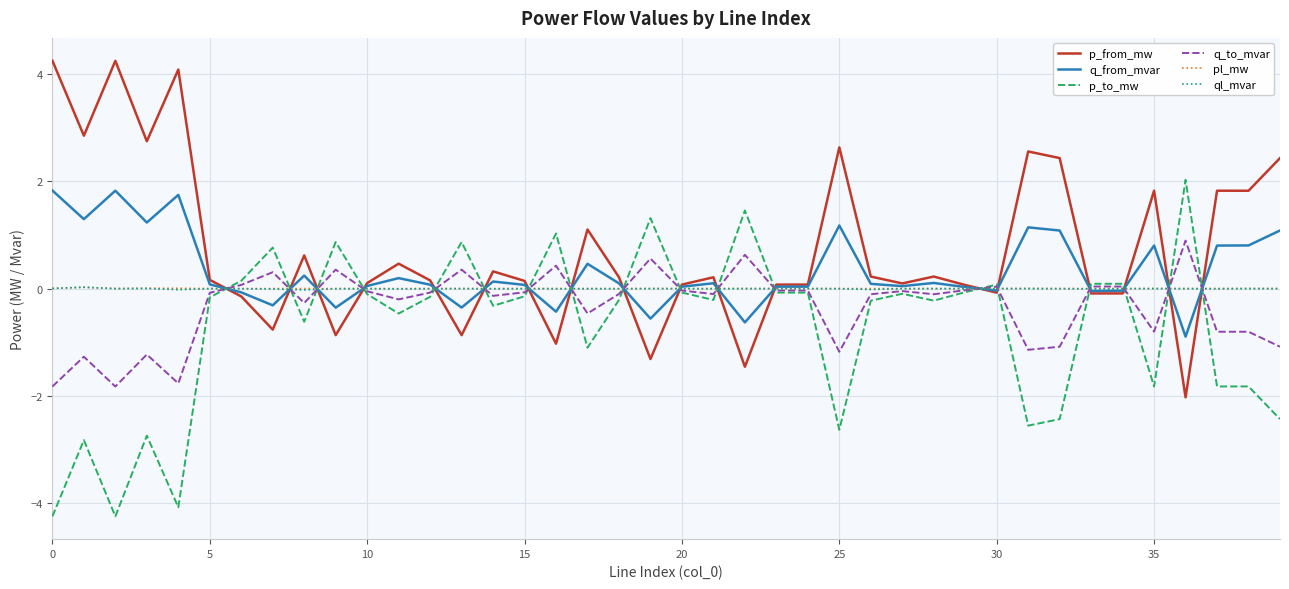

What are all the series names shown in the legend?

p_from_mw, q_from_mvar, p_to_mw, q_to_mvar, pl_mw, ql_mvar